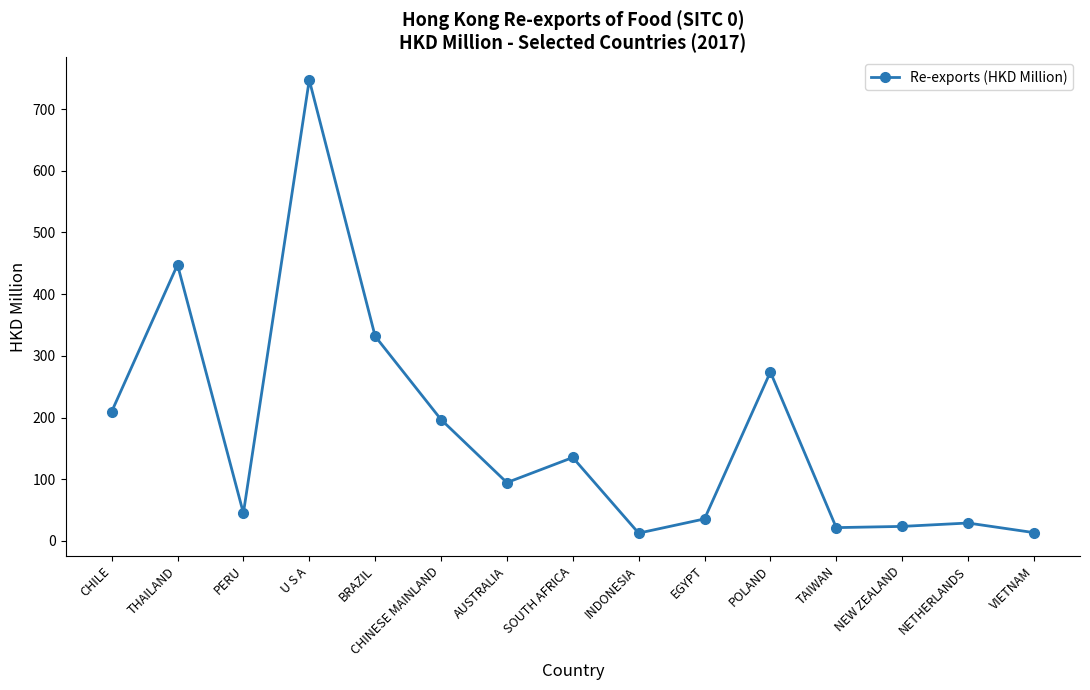

How many points are higher than both their immediate neighbors (excluding endpoints)?

5